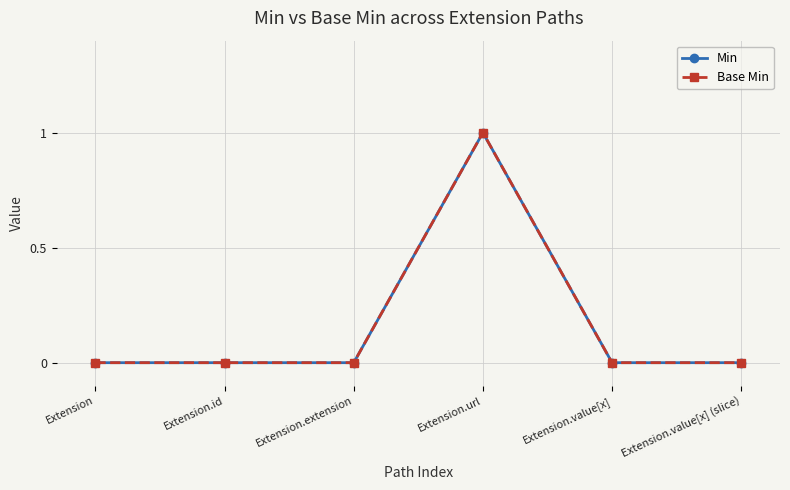

Is this an area chart (filled region under the line)?

No